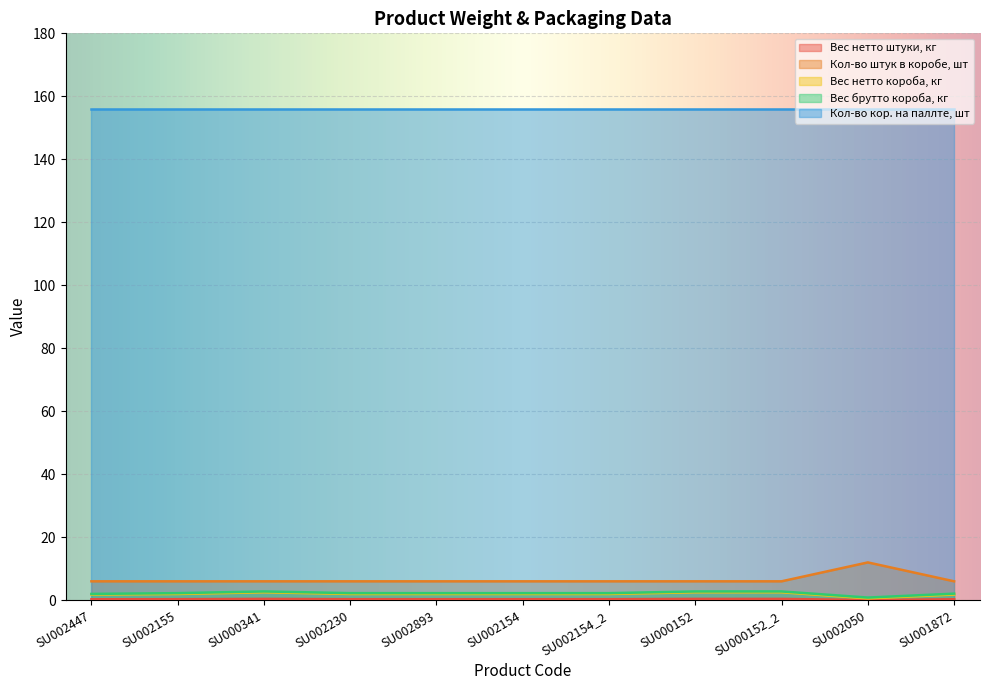

Is the value of Вес нетто штуки, кг at SU002154_2 greater than the value of Кол-во штук в коробе, шт at SU000152_2?

No